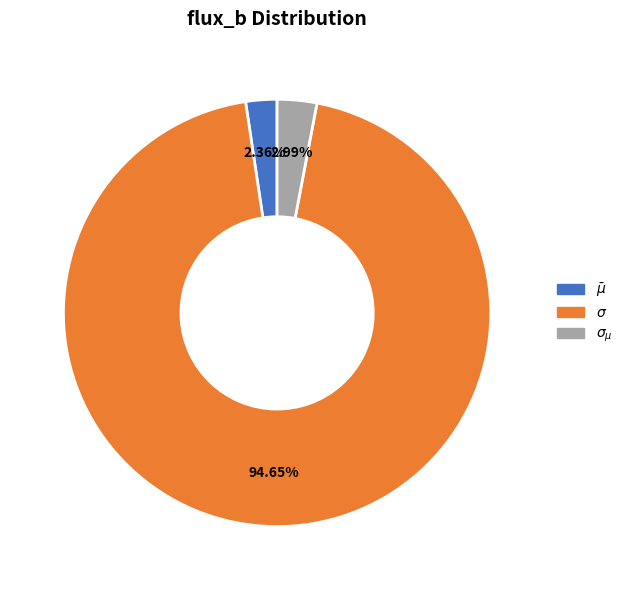

What percentage is the $\bar\mu$ slice, to the nearest percent?

2%